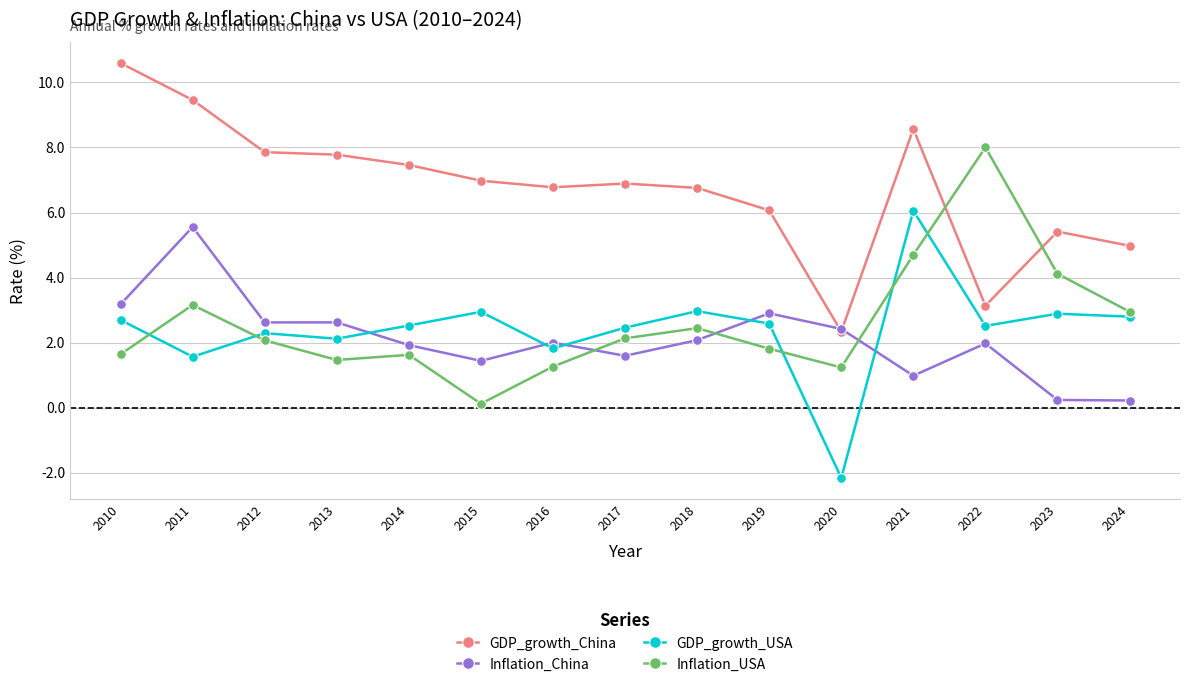

Count the number of data series in this chart.

4